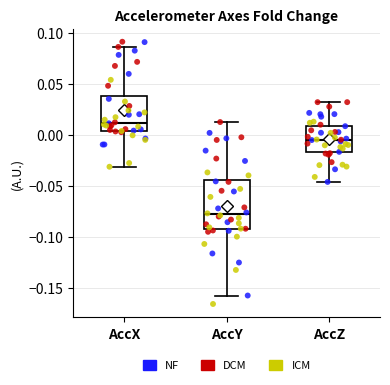

Which box is the tallest, from its lower edge to its upper edge?

AccY